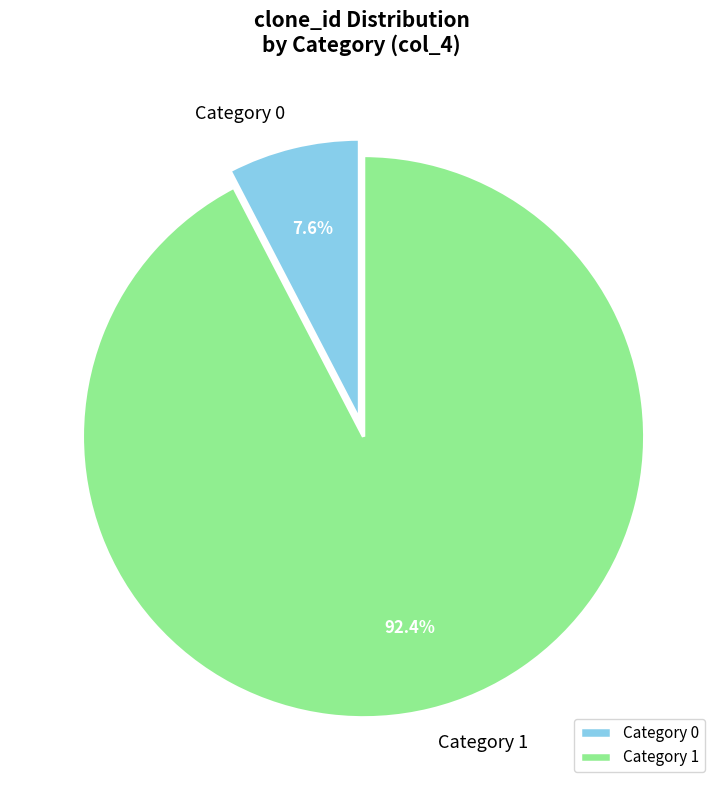

Which slice is the largest?

Category 1